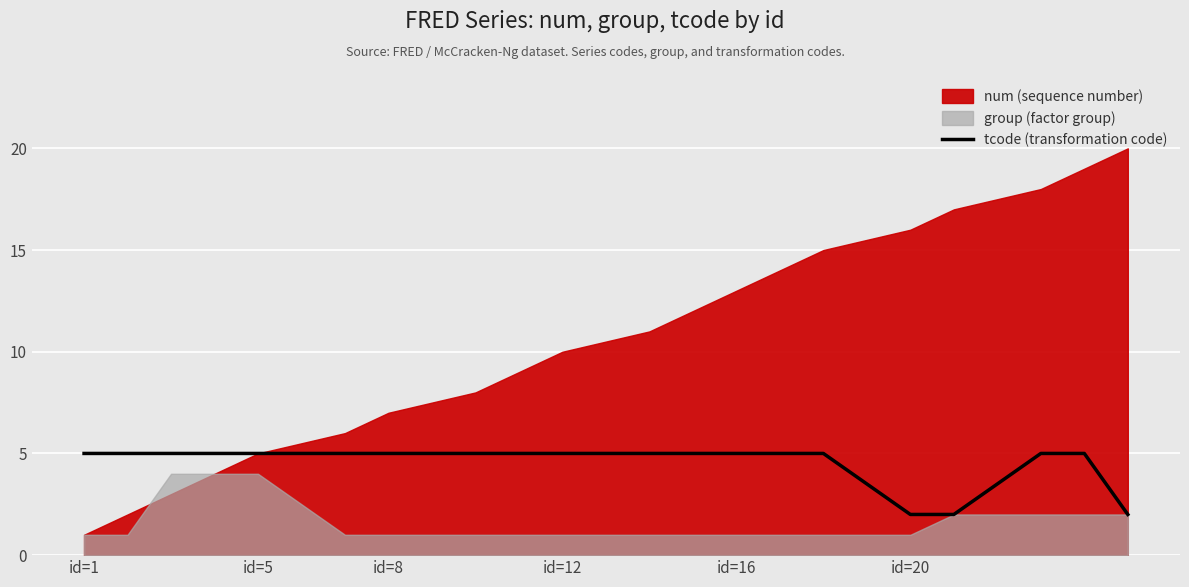

Is it true that tcode (transformation code) equals 1 at id=8?

False